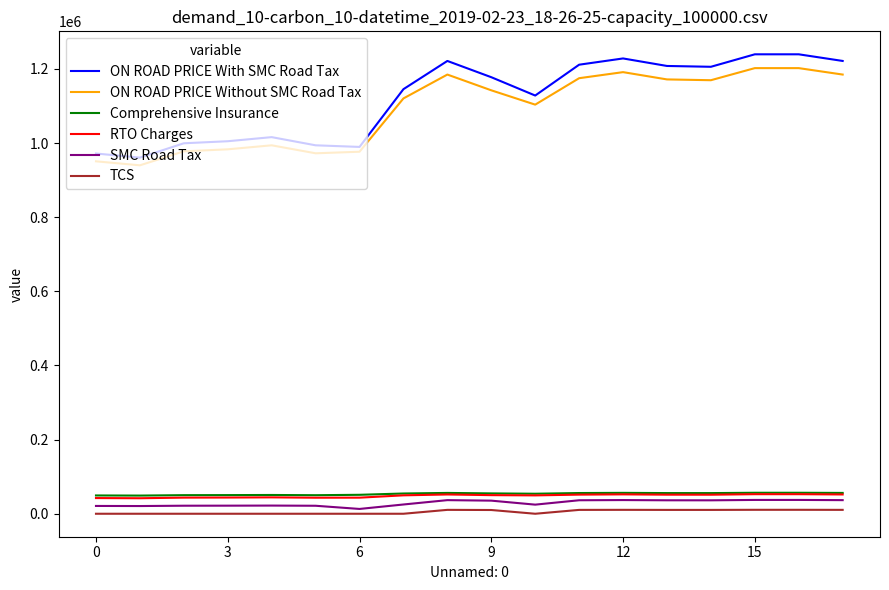

Which series has the largest range (max minus min)?

ON ROAD PRICE With SMC Road Tax